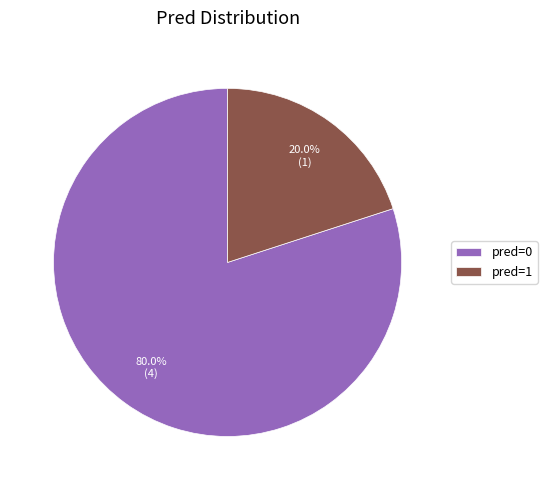

Rank the categories by value from highest to lowest.

pred=0, pred=1